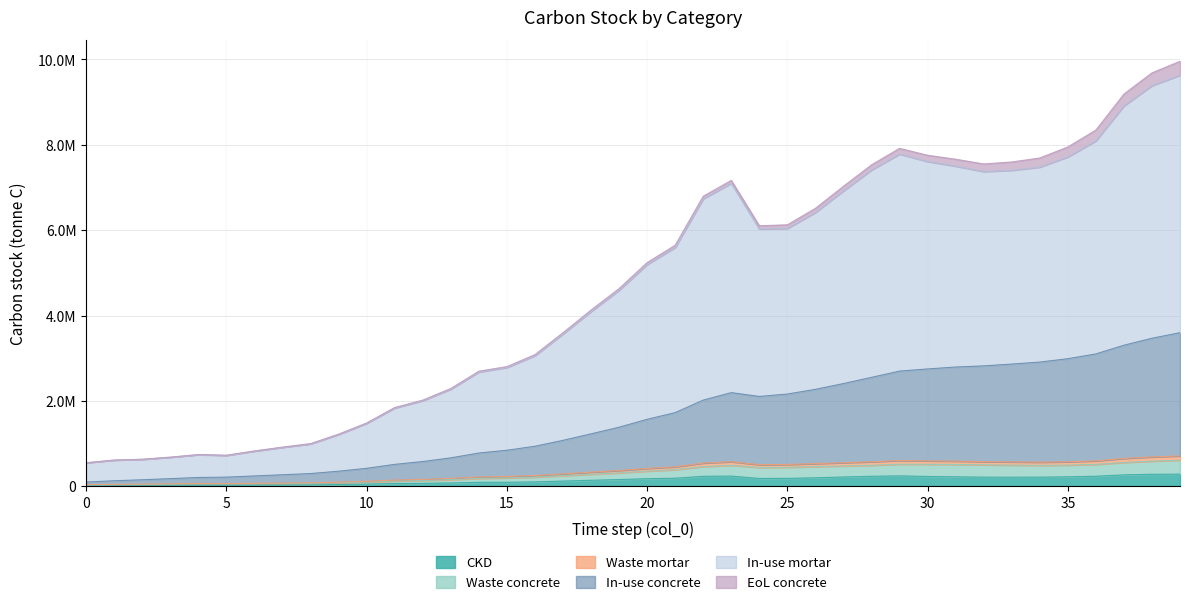

True or false: In-use concrete and Waste concrete cross at least once.

False